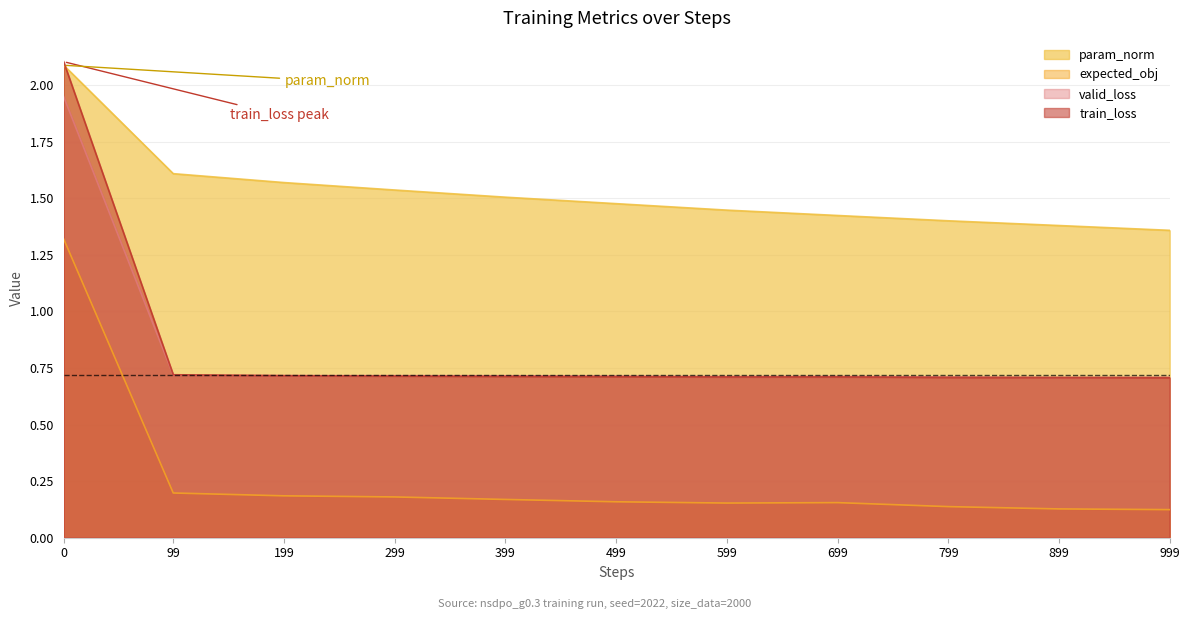

True or false: train_loss and expected_obj intersect in this chart.

False